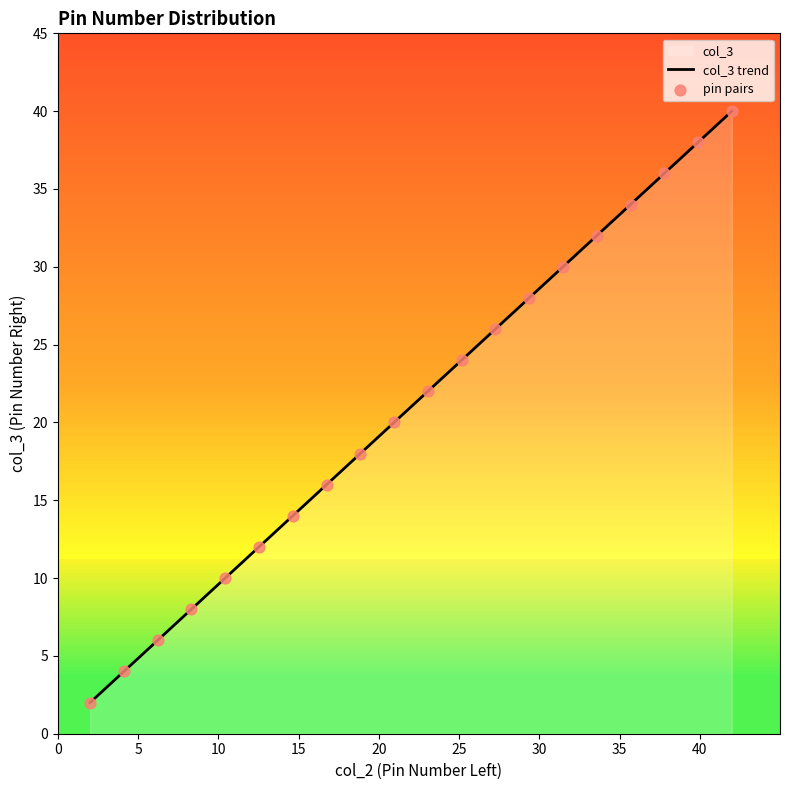

Which series contains the highest Y value?

col_3 trend